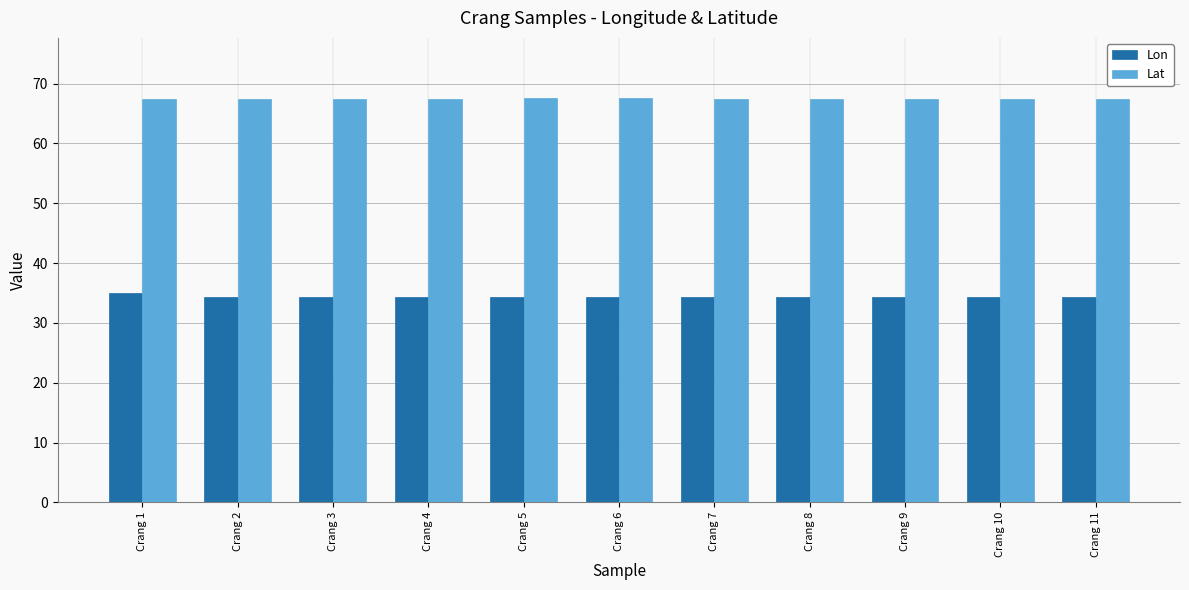

What is the difference between the highest and lowest values at Crang 9?

33.2